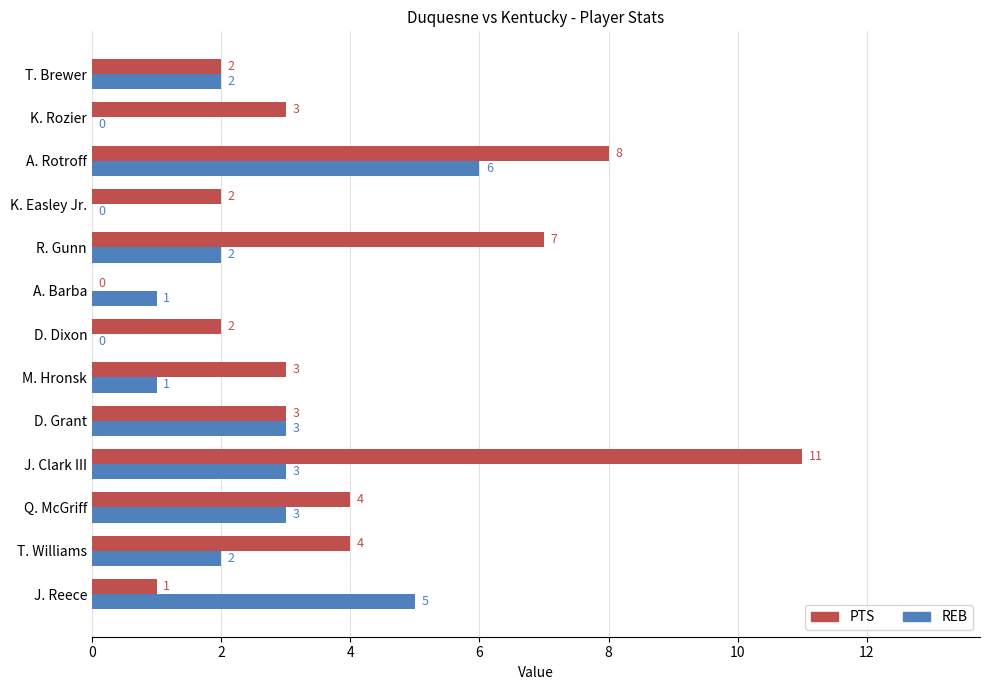

At which label does PTS reach its peak?

J. Clark III